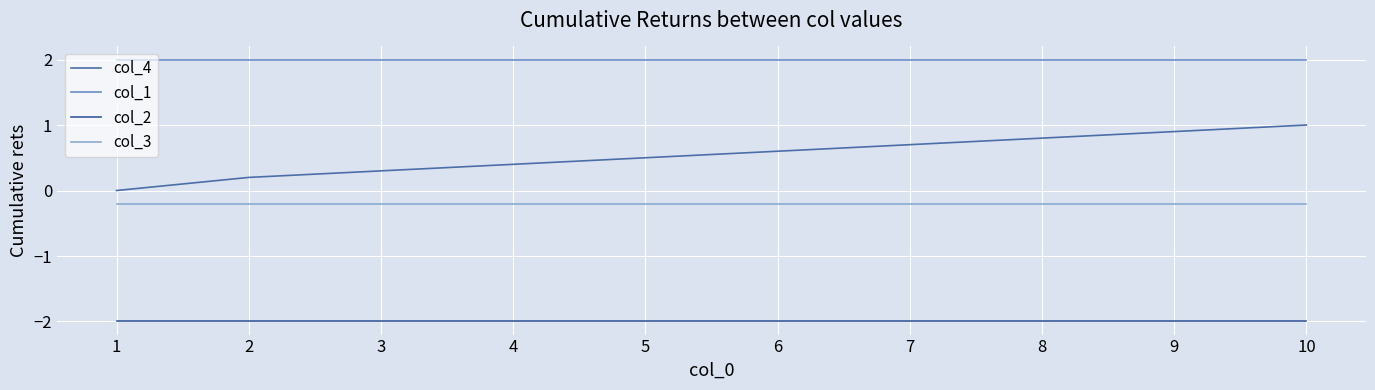

Does the chart display data point markers on the line(s)?

No